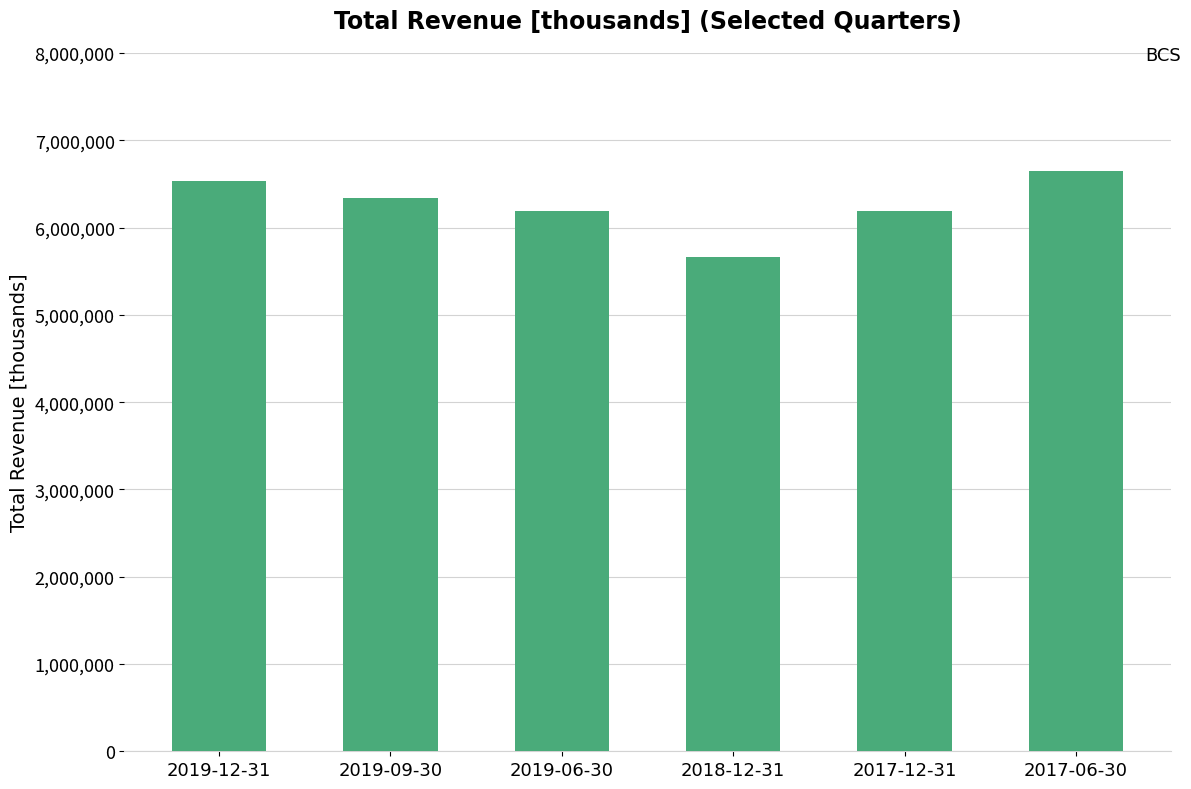

How many bars are there in total?

6